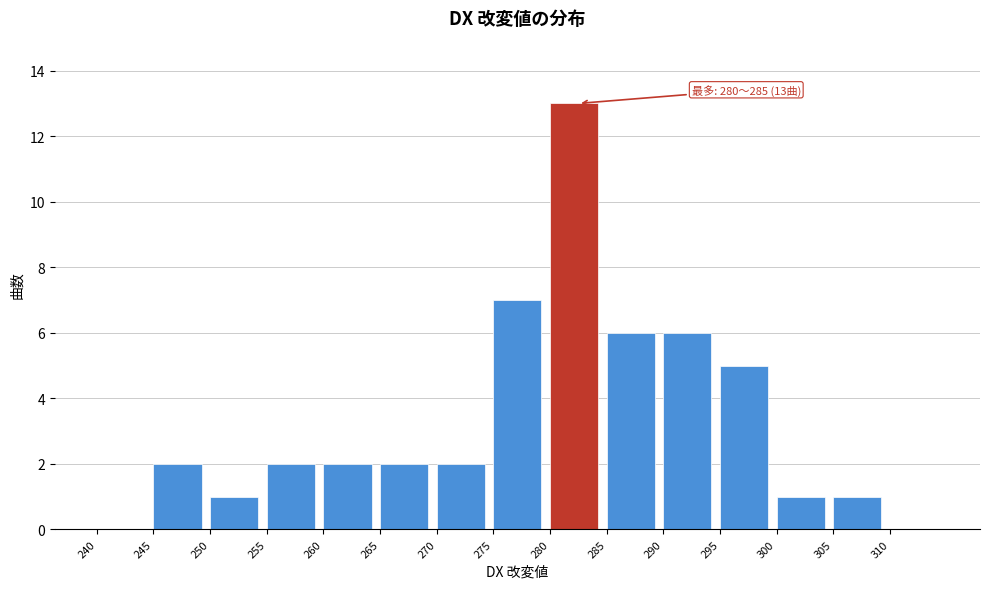

Over which range of the x-axis is the bar tallest?

280 to 285